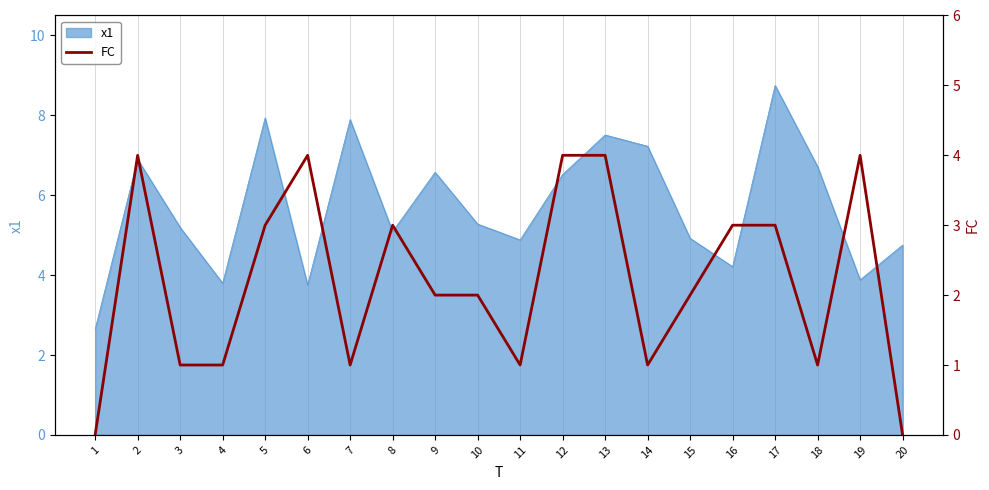

What is the lowest value of the x1 series?

2.6